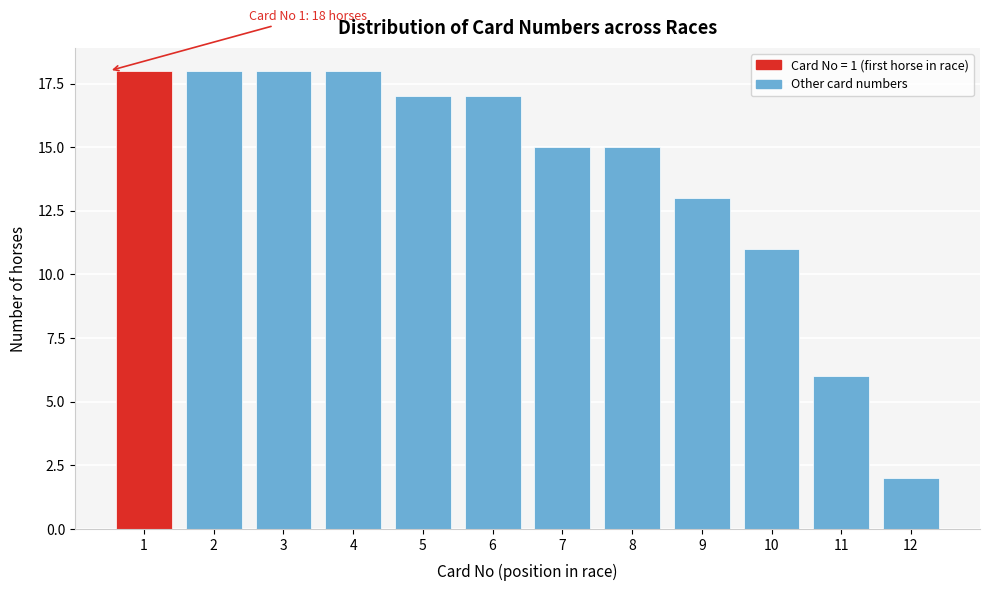

Reading right to left, extract all data points from this chart.

2	6	11	13	15	15	17	17	18	18	18	18